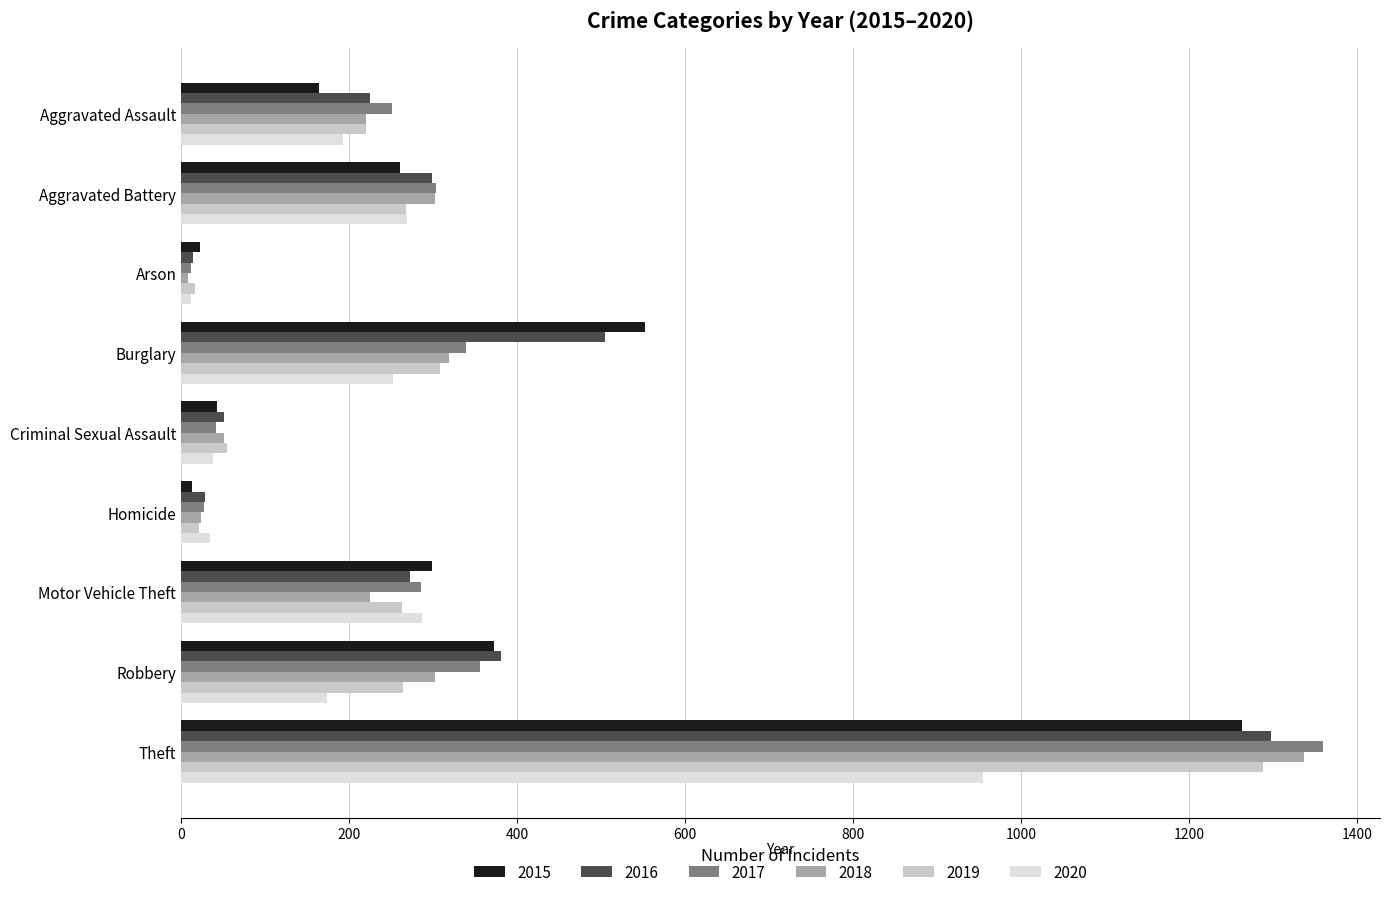

How many values in the 2015 series are below 260?

4